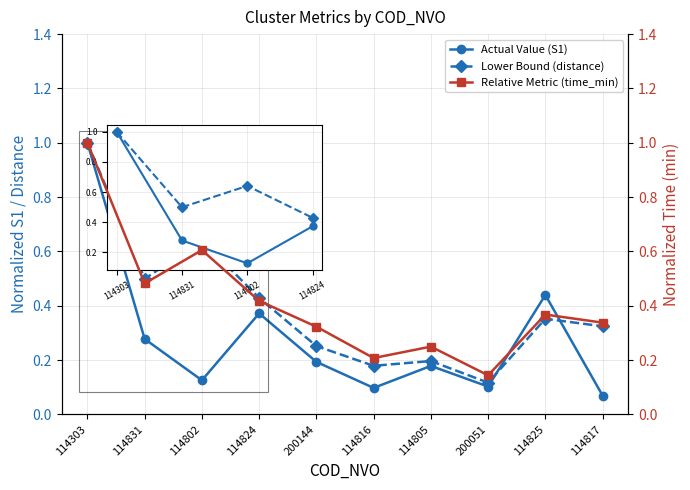

At which label does Actual Value (S1) reach its minimum?

114817